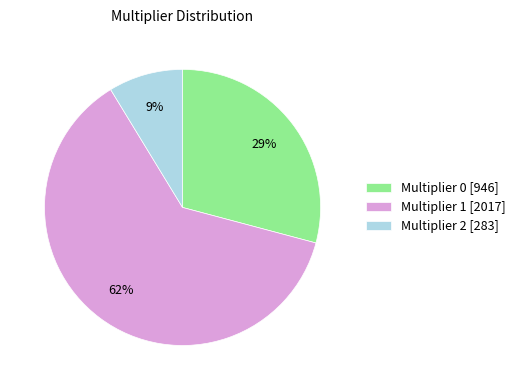

Is there a majority slice in this chart?

Yes